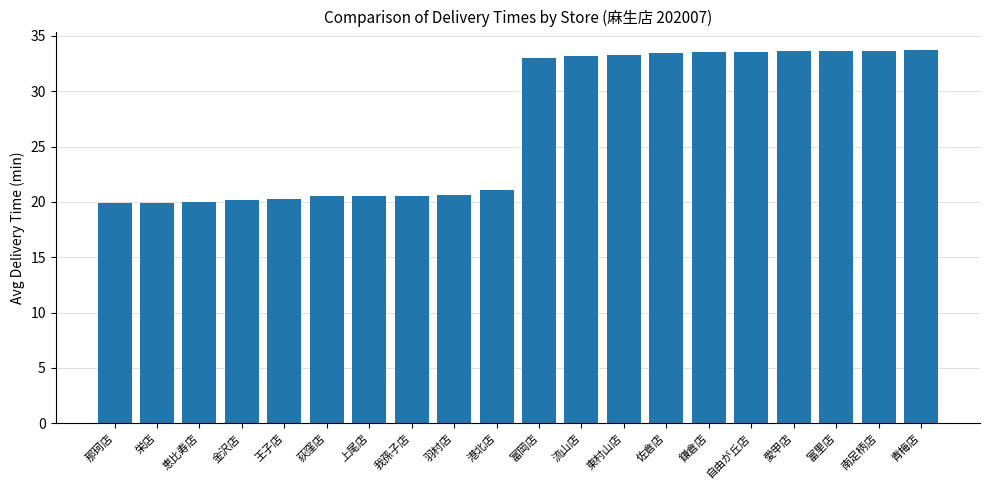

What is the label of the 15th bar from the right?

荻窪店